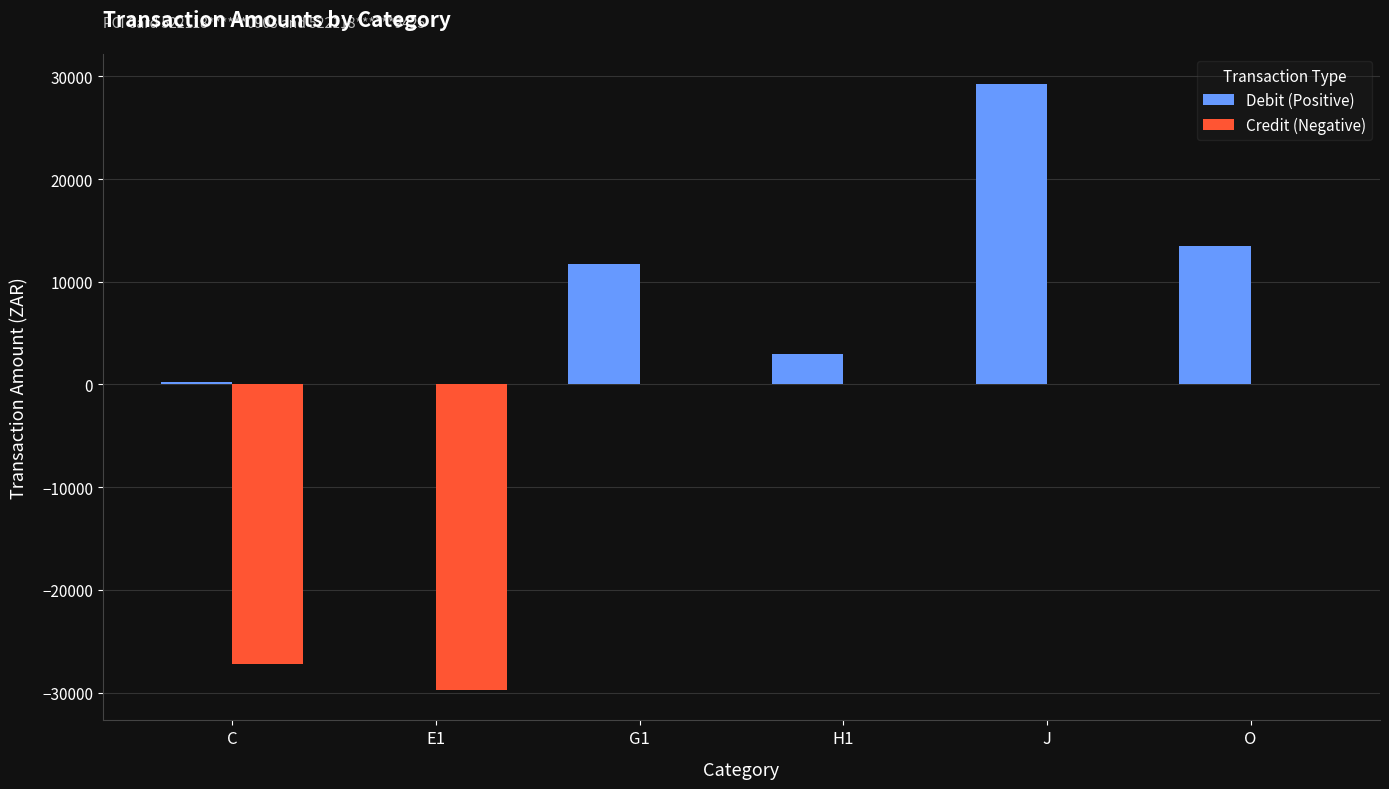

What are all the series names shown in the legend?

Debit (Positive), Credit (Negative)